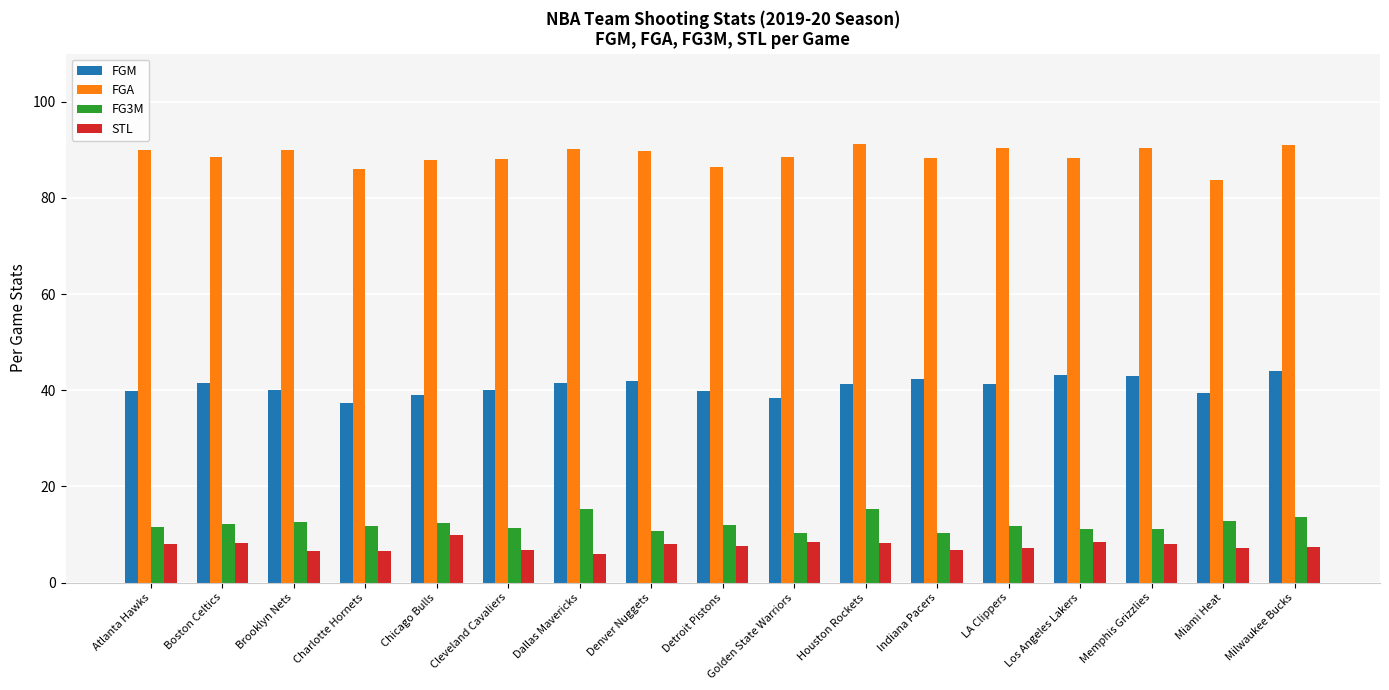

What is the total value across all series at Memphis Grizzlies?

152.6